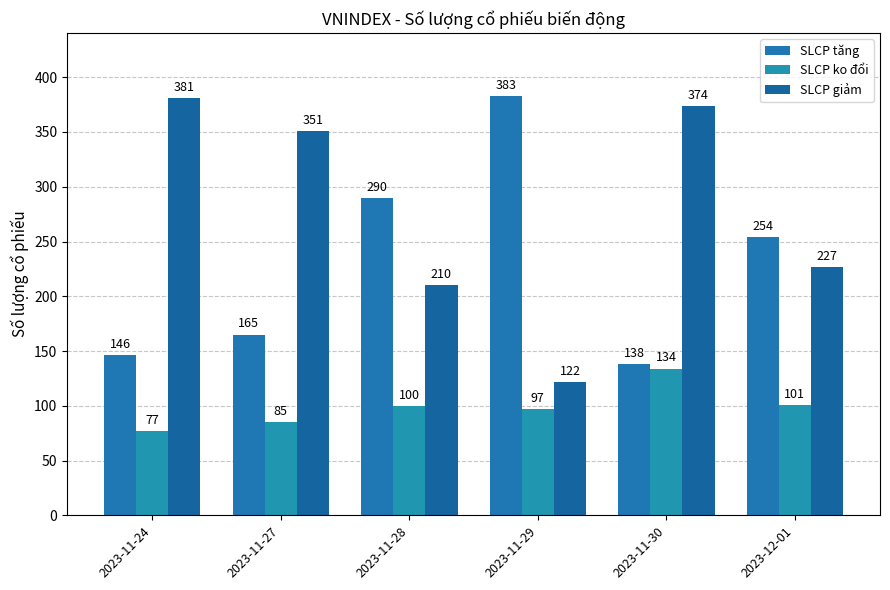

List the series in order of their overall mean, highest first.

SLCP giảm, SLCP tăng, SLCP ko đổi